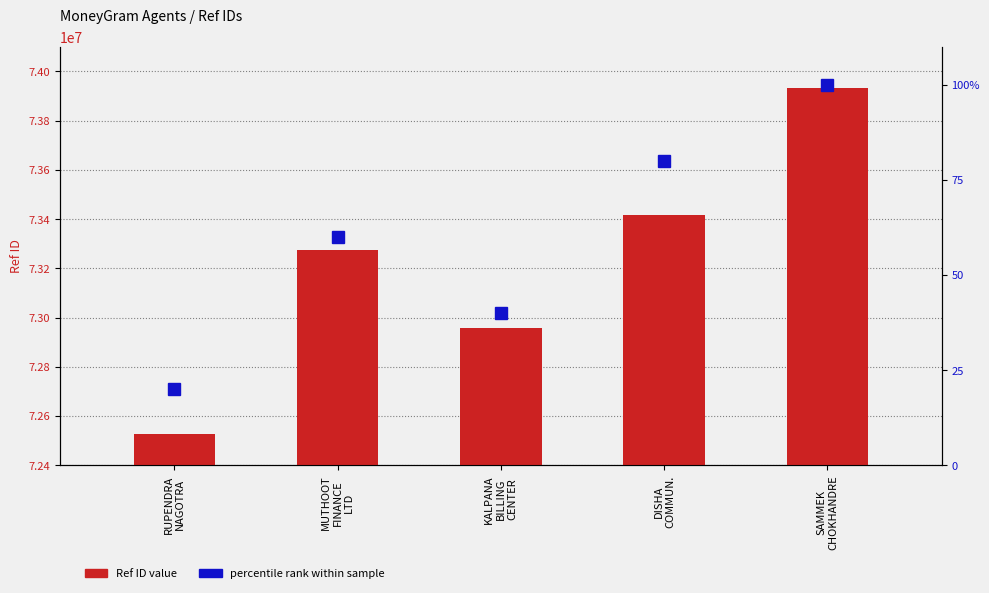

Between KALPANA
BILLING
CENTER and RUPENDRA
NAGOTRA, which is larger?

KALPANA
BILLING
CENTER